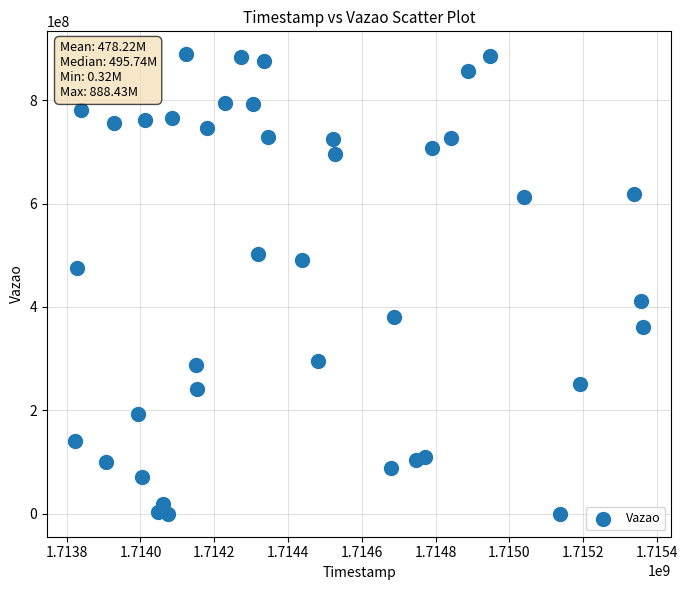

What is the range of X values (max minus min)?

1538868